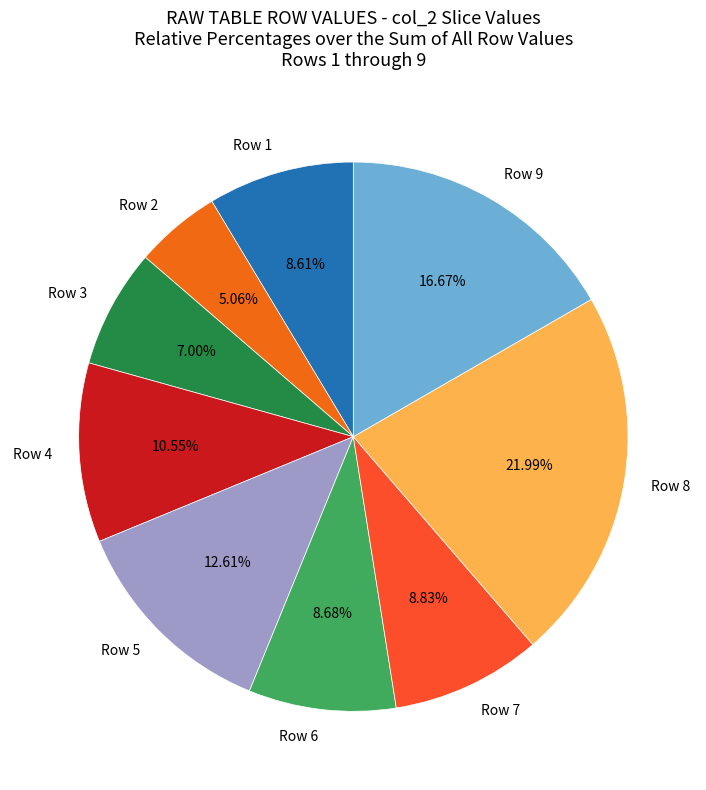

Approximately how many times larger is the value at Row 9 compared to Row 3?

2.4